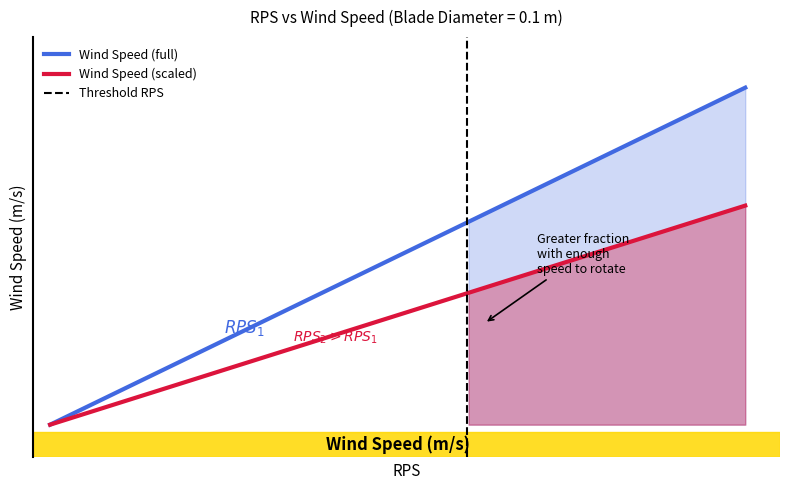

True or false: rps has a value of 20.0 at 20.

True